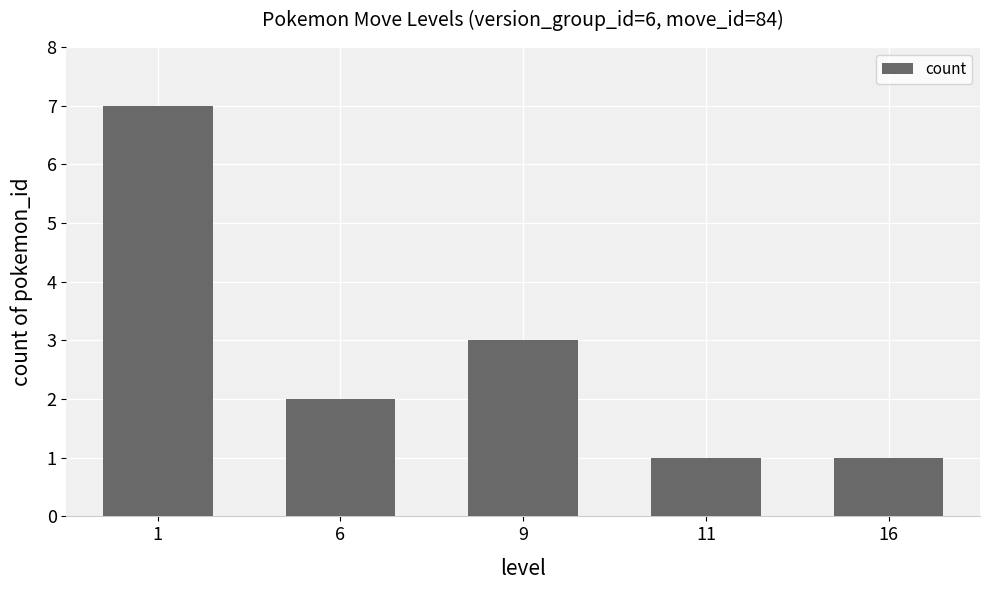

What is the greatest value displayed?

7